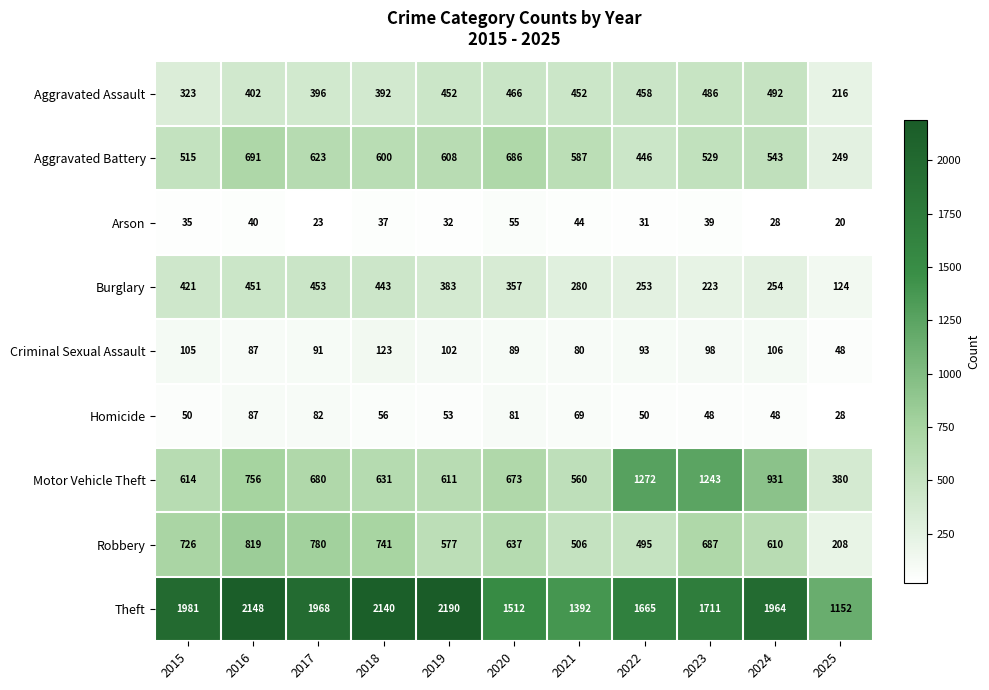

What is the greatest value displayed?

2190